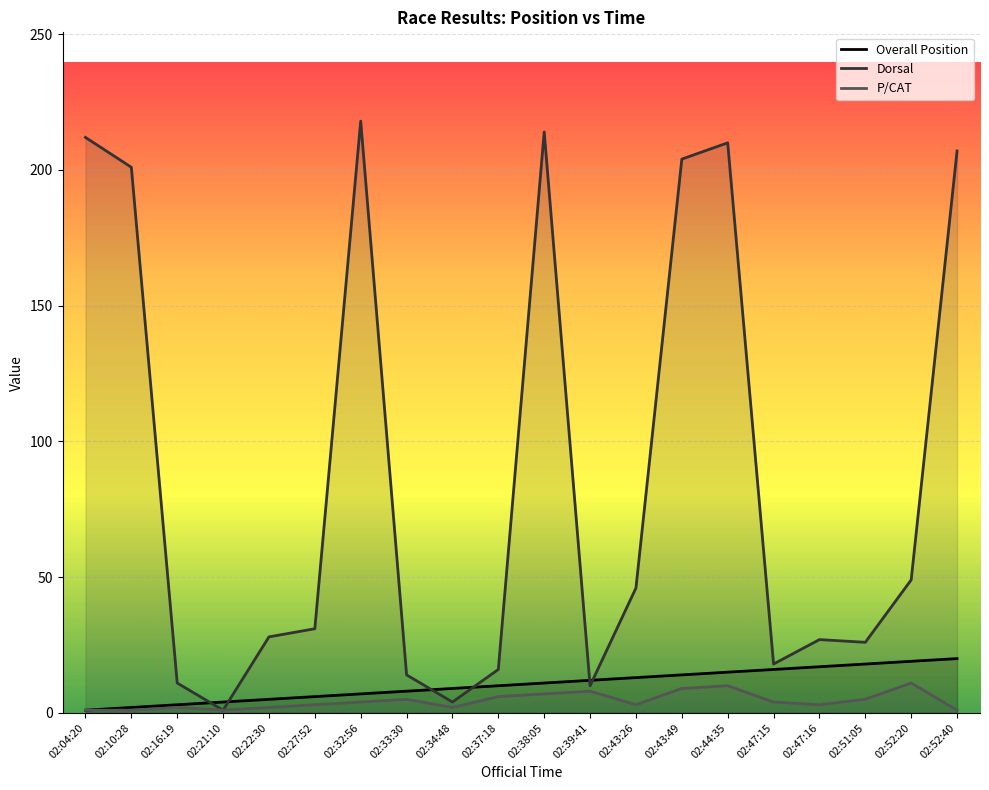

What is the sum of all Dorsal values?

1747